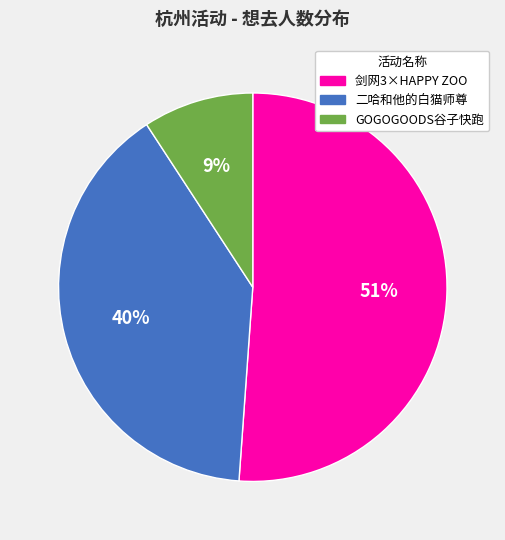

To the nearest percent, what percentage of the pie is GOGOGOODS谷子快跑?

9%